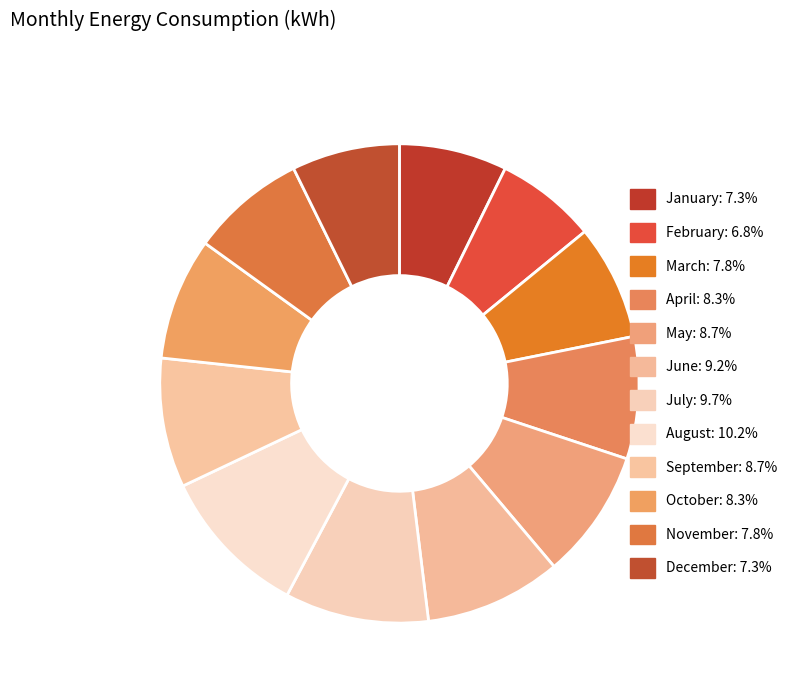

To the nearest percent, what is the difference between the largest and smallest slice percentages?

3%